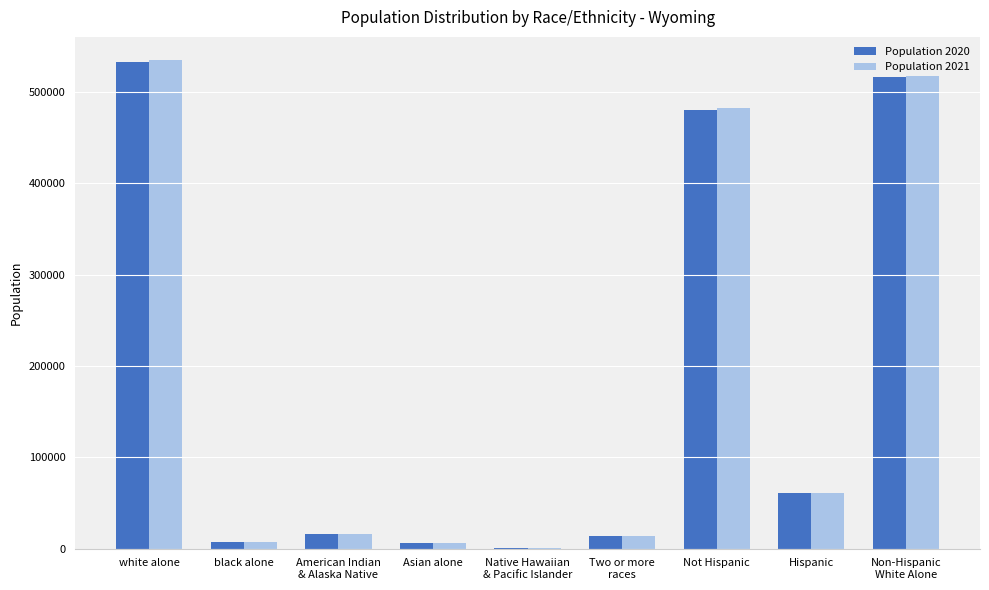

What is the total value across all series at Two or more
races?

27735.7